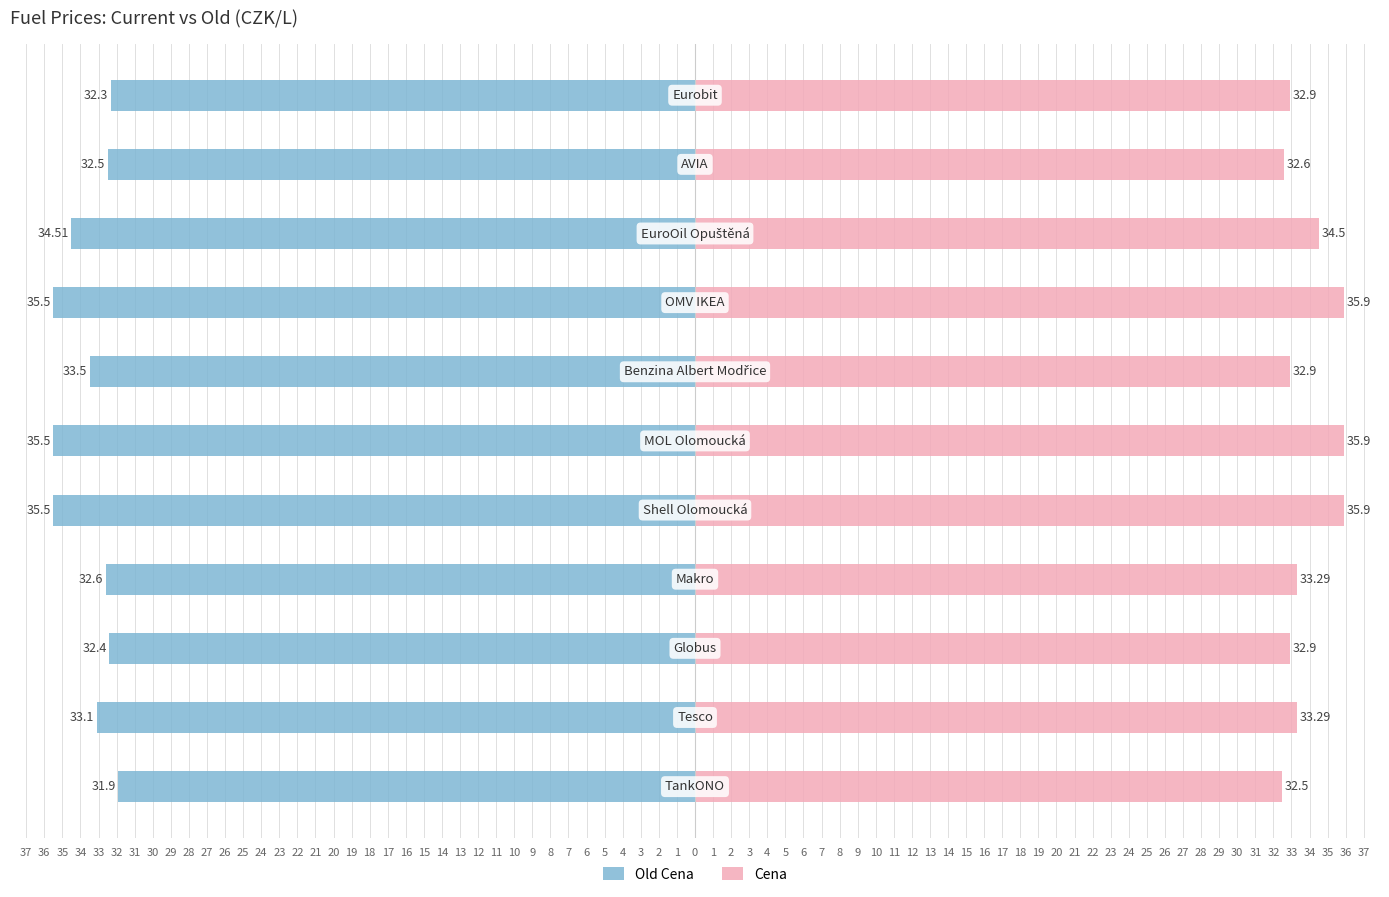

What is the difference between the maximum and minimum values in the Old Cena series?

3.6